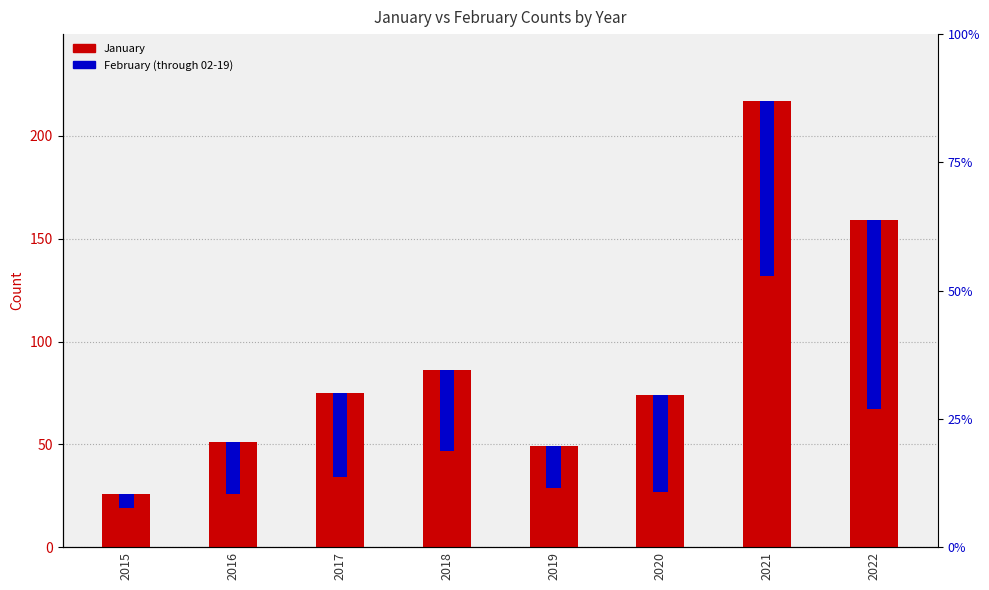

Rank the series by their maximum value, from lowest to highest.

February (through 02-19), January